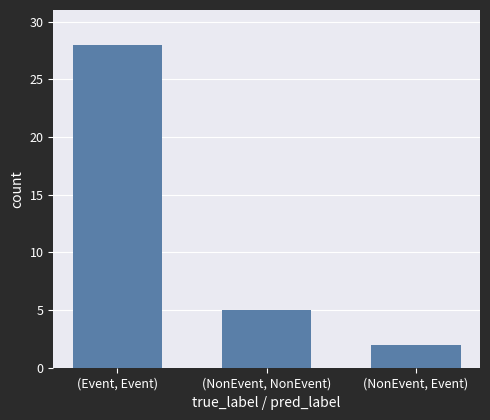

What is the average value?

12